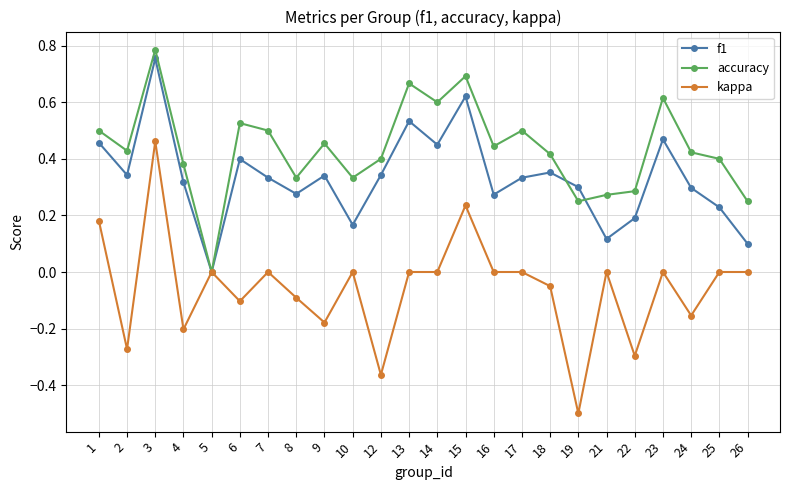

At 9, list the series in order from largest to smallest.

accuracy, f1, kappa